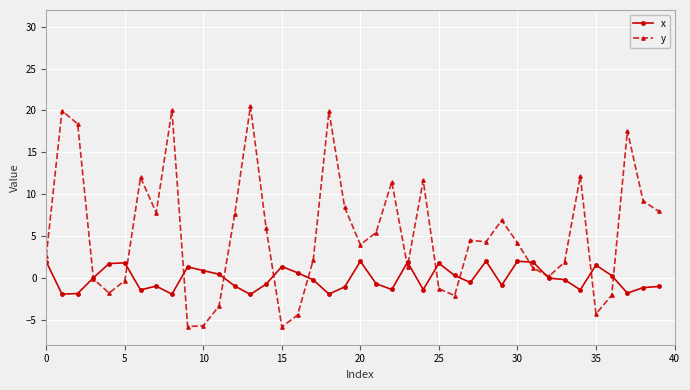

List the series in order of their peak value, highest first.

y, x